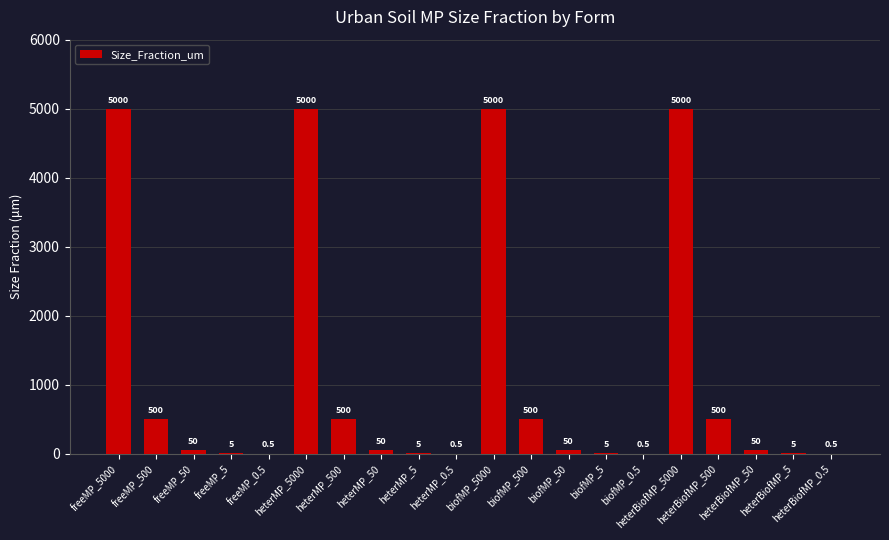

What is the greatest value displayed?

5000.0